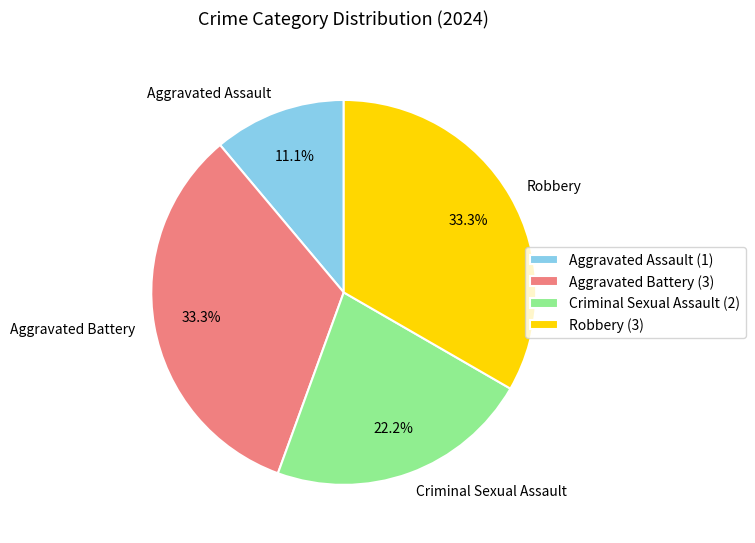

The Aggravated Assault slice represents 16% of the pie. True or false?

False